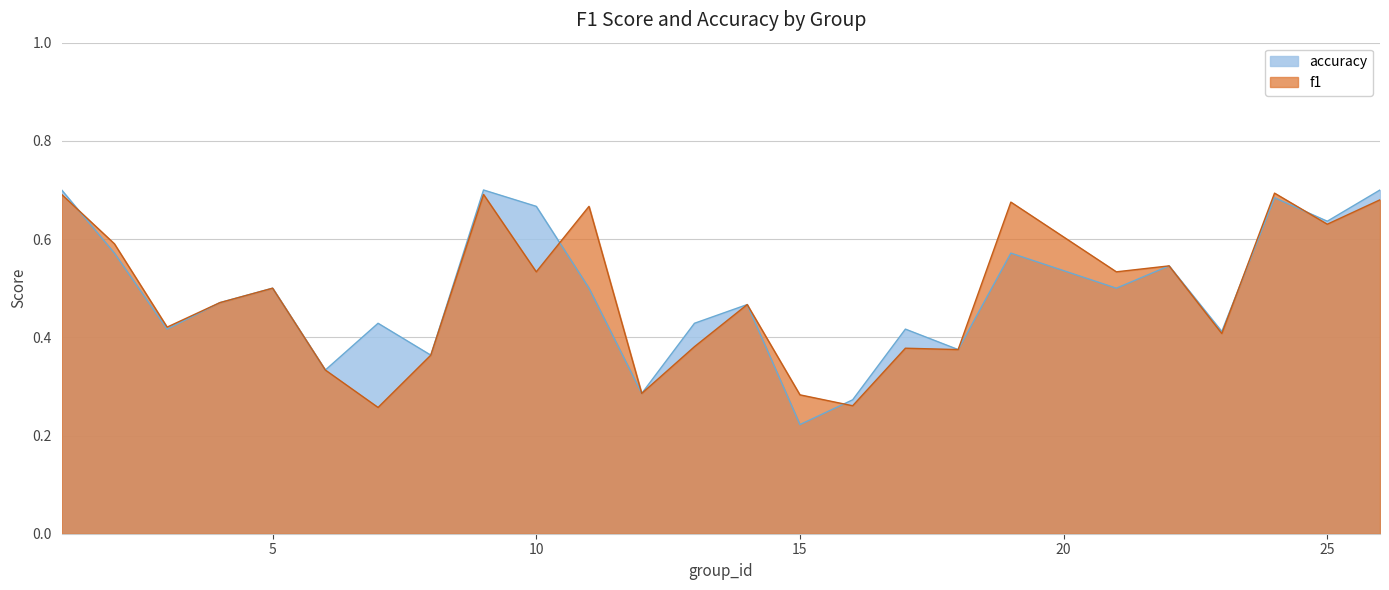

Which label corresponds to the smallest value in the chart?

15